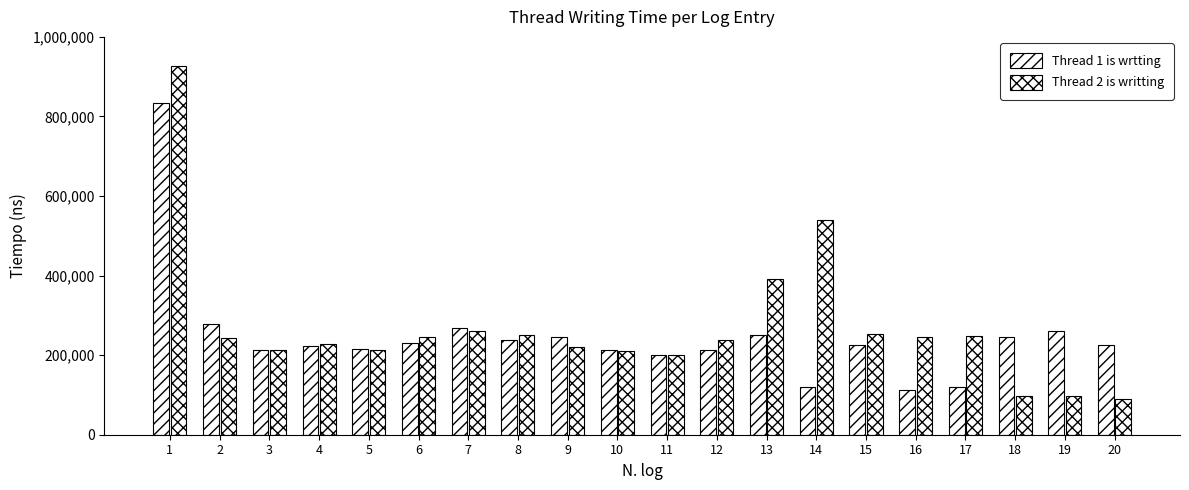

Does the chart contain stacked bars?

No